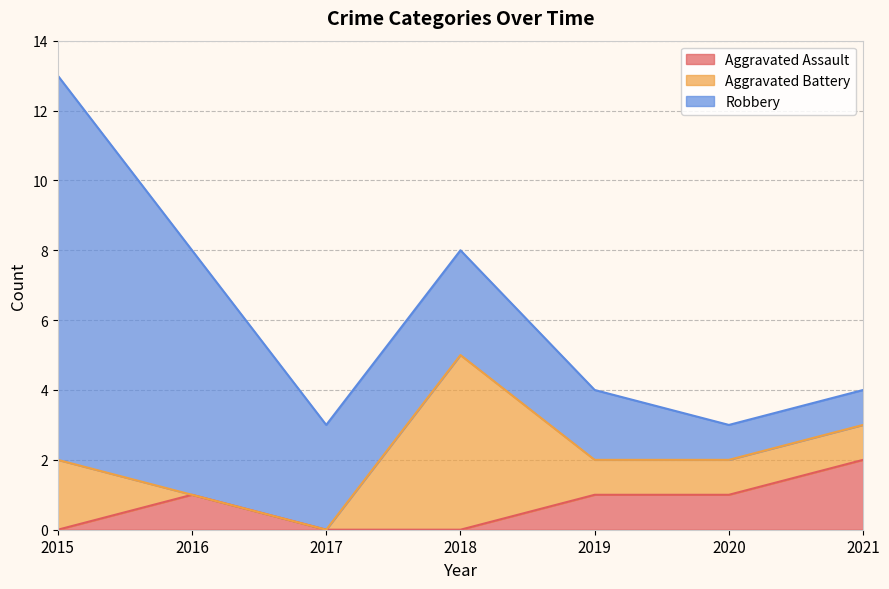

True or false: Aggravated Assault and Robbery intersect in this chart.

False